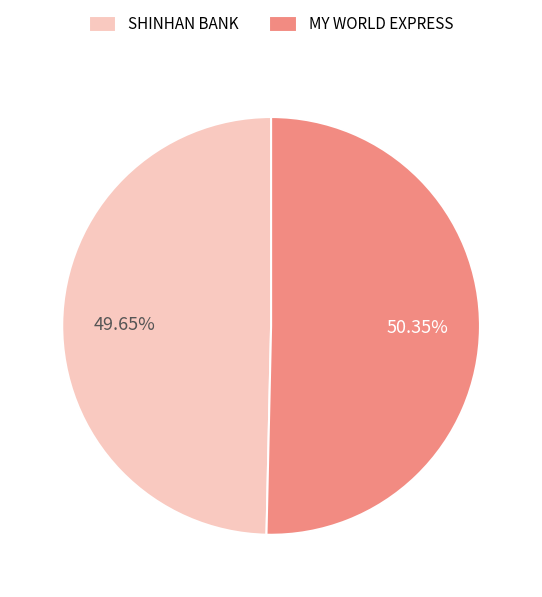

To the nearest percent, what is the difference between the largest and smallest slice percentages?

1%